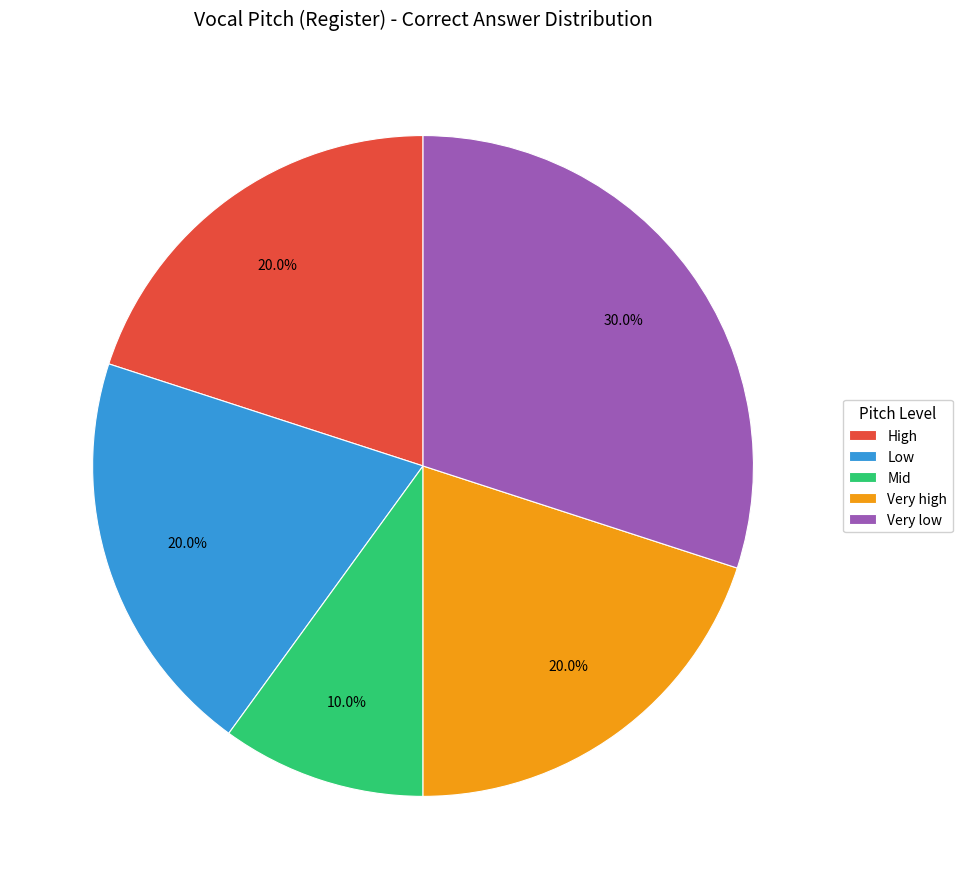

Count the number of slices in the pie.

5